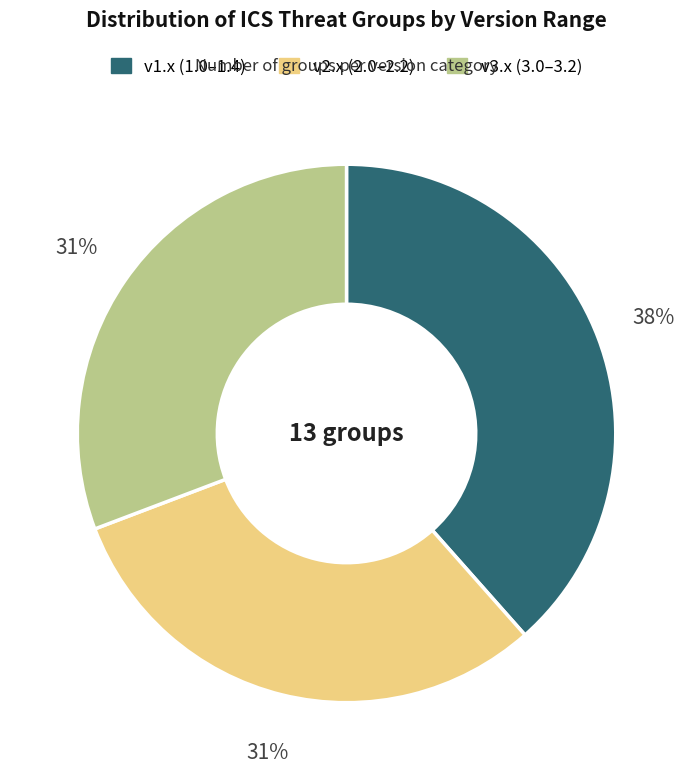

Is there a majority slice in this chart?

No